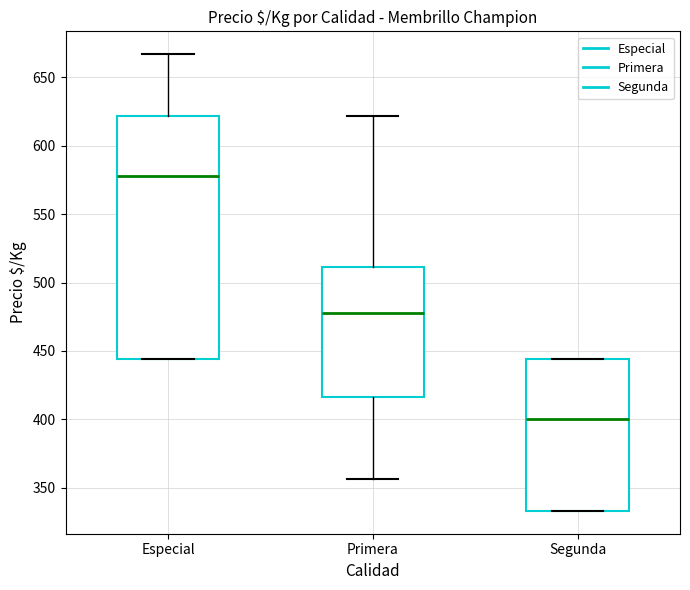

Where is the upper edge of the box for Segunda on the y-axis? The values are not printed on the chart, so give them approximately, as read against the axis.

445